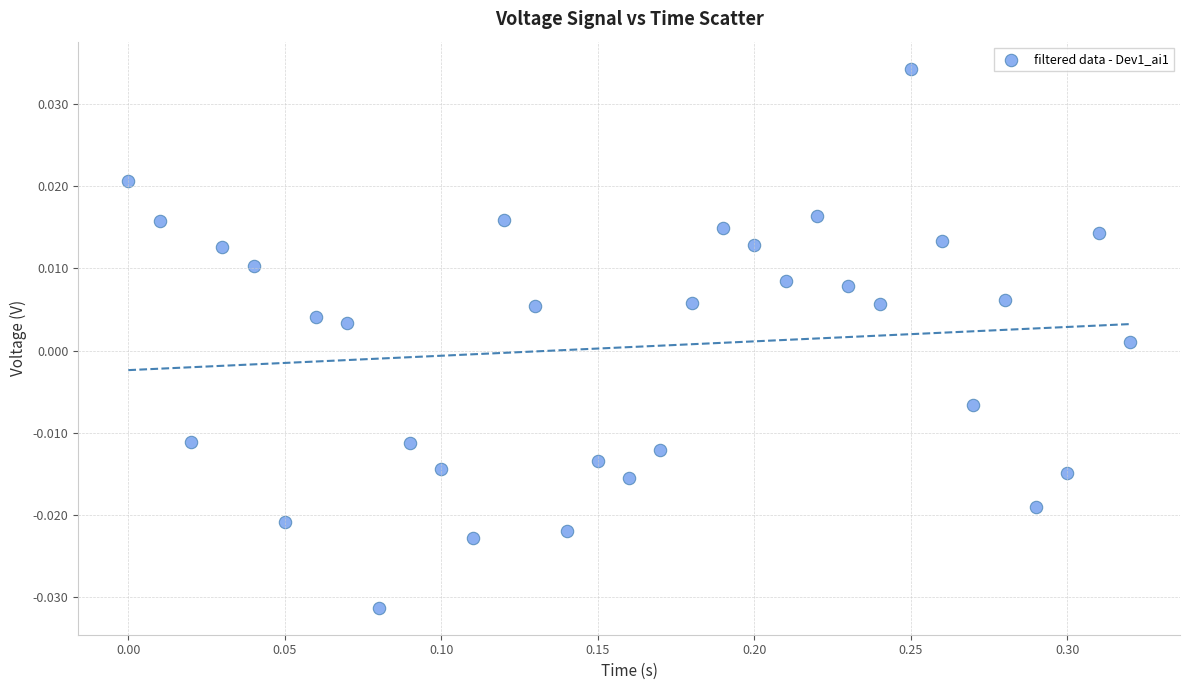

What is the range of X values (max minus min)?

0.3